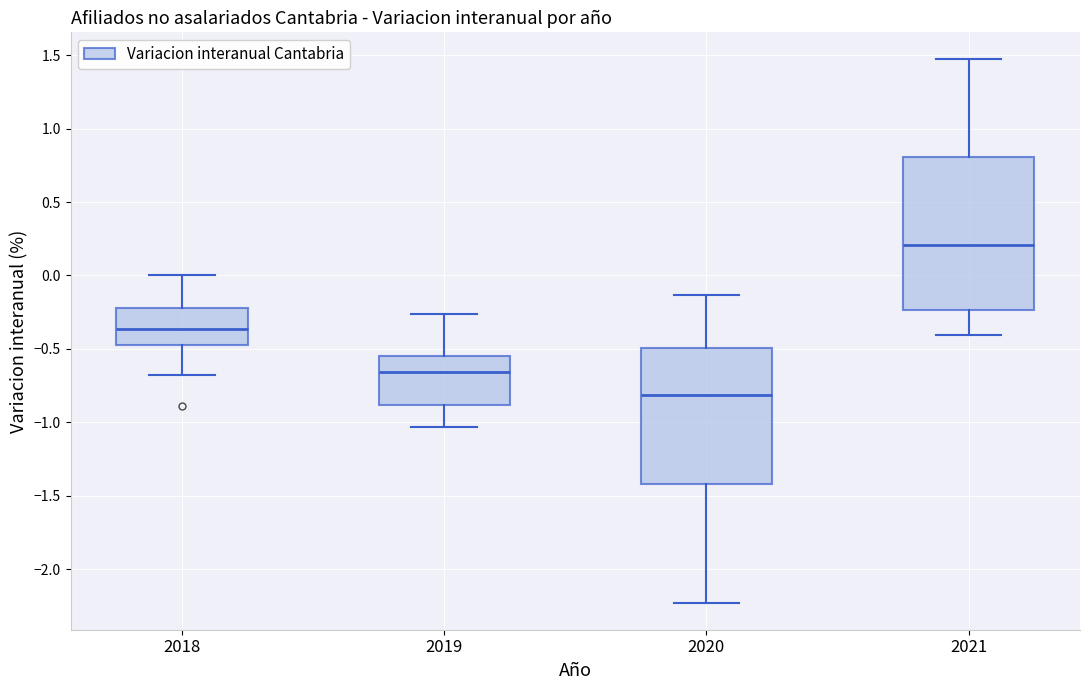

Reading left to right, read every box against the y-axis: the position of its median line, the range the box covers, and the ends of its whiskers. The values are not printed on the chart, so give them approximately, as read against the axis.

2018: median -0.35, box -0.45 to -0.20, whiskers -0.70 to 0.00
2019: median -0.65, box -0.90 to -0.55, whiskers -1.05 to -0.25
2020: median -0.80, box -1.40 to -0.50, whiskers -2.25 to -0.15
2021: median 0.20, box -0.25 to 0.80, whiskers -0.40 to 1.45